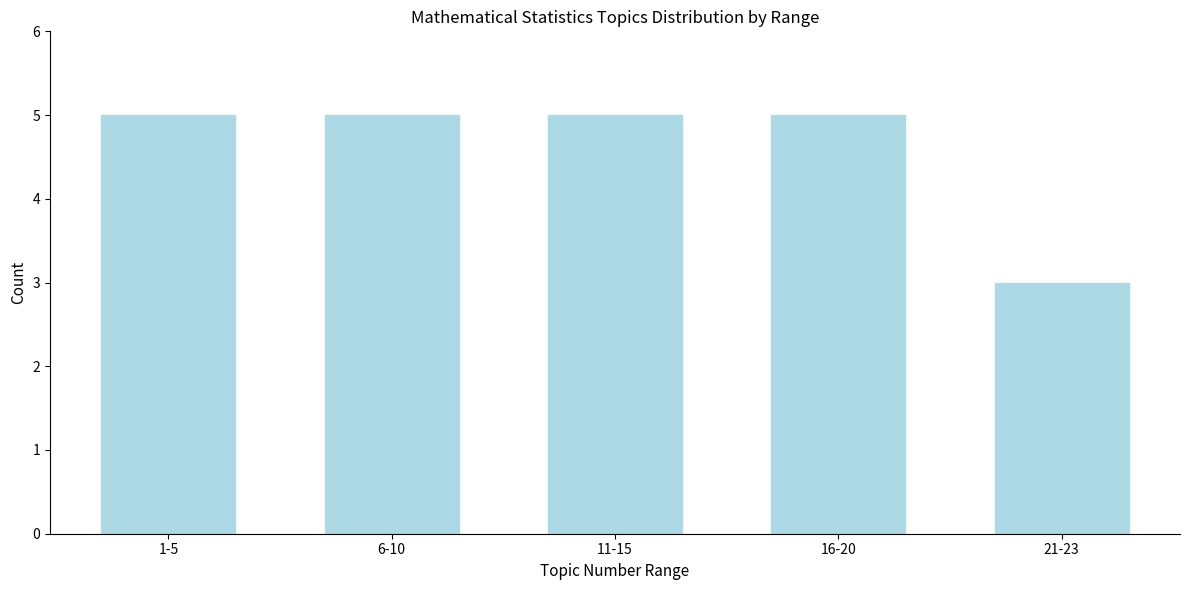

Reading left to right, list all the values displayed in this chart.

5	5	5	5	3